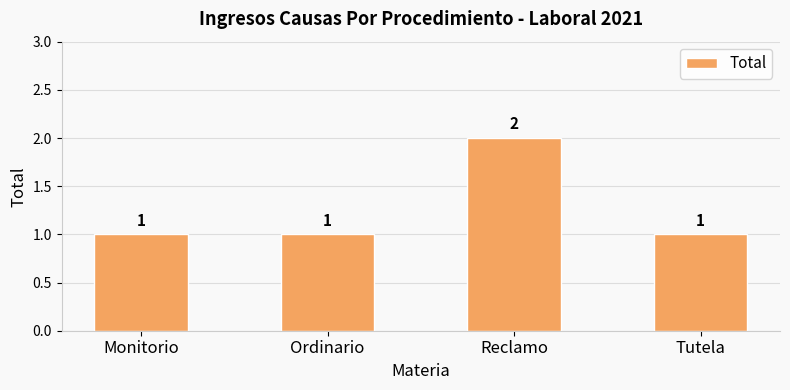

What is the minimum value shown in the chart?

1